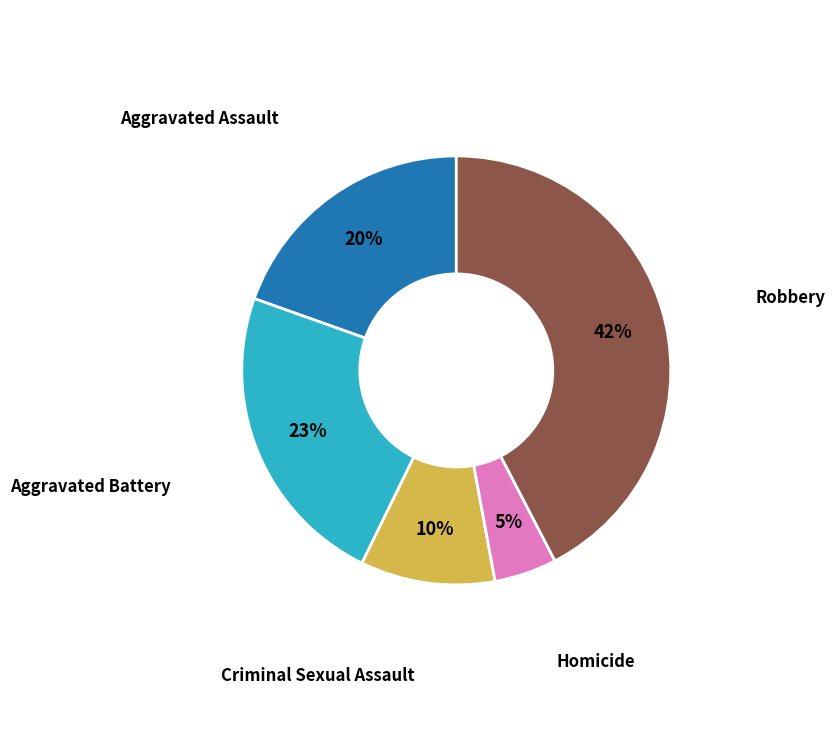

Is there a majority slice in this chart?

No